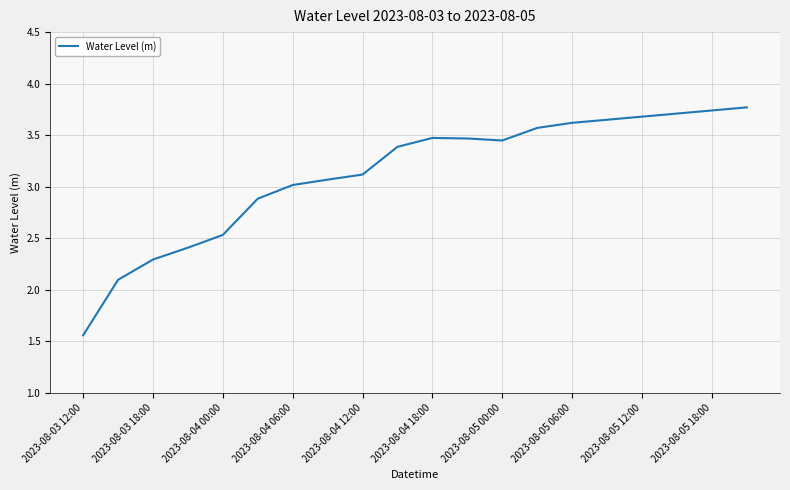

What is the maximum value shown in the chart?

3.8